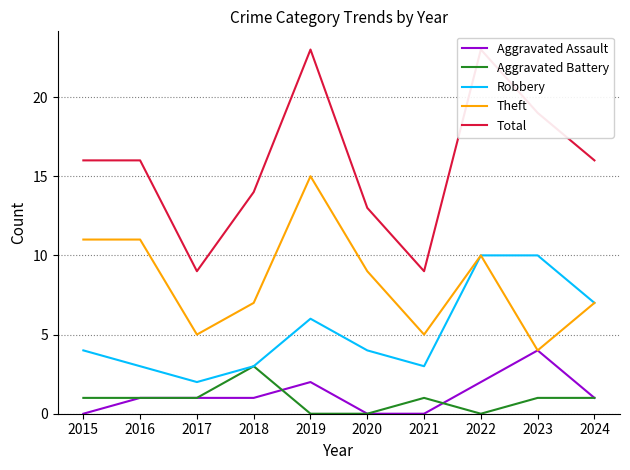

True or false: Aggravated Battery and Total intersect in this chart.

False